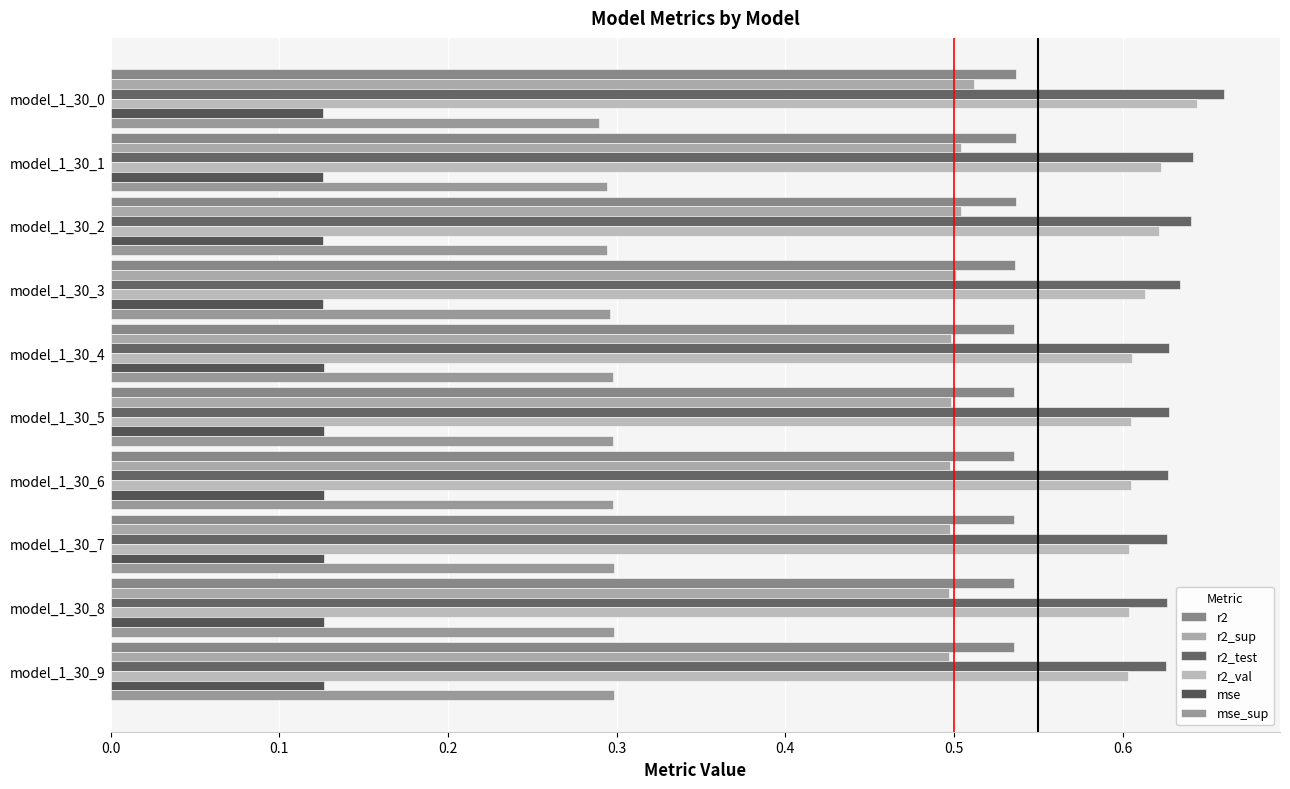

What is the value of the r2 bar at the 7th from the left?

0.5